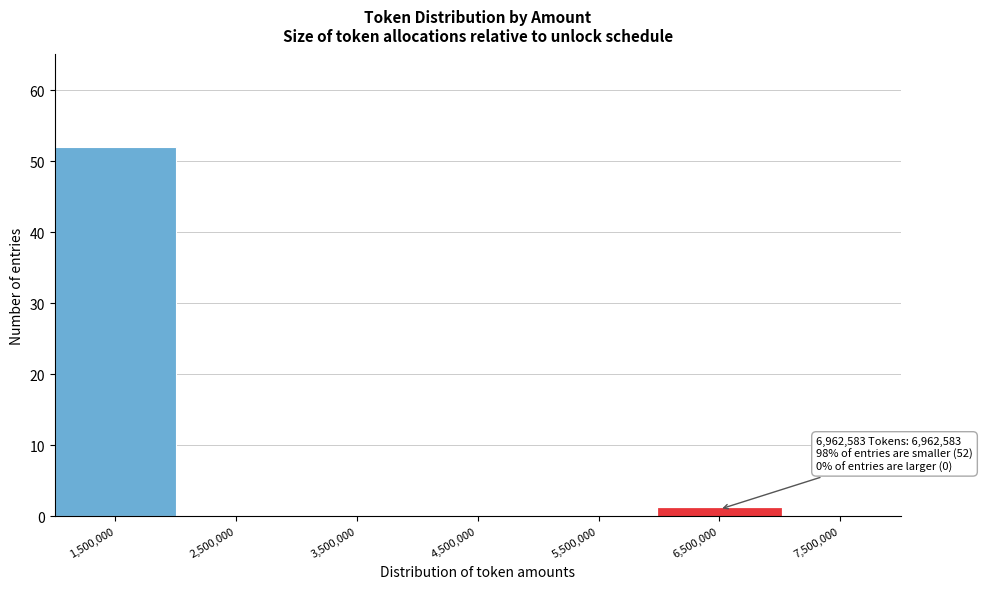

Which range on the x-axis has the tallest bar?

1000000 to 2000000